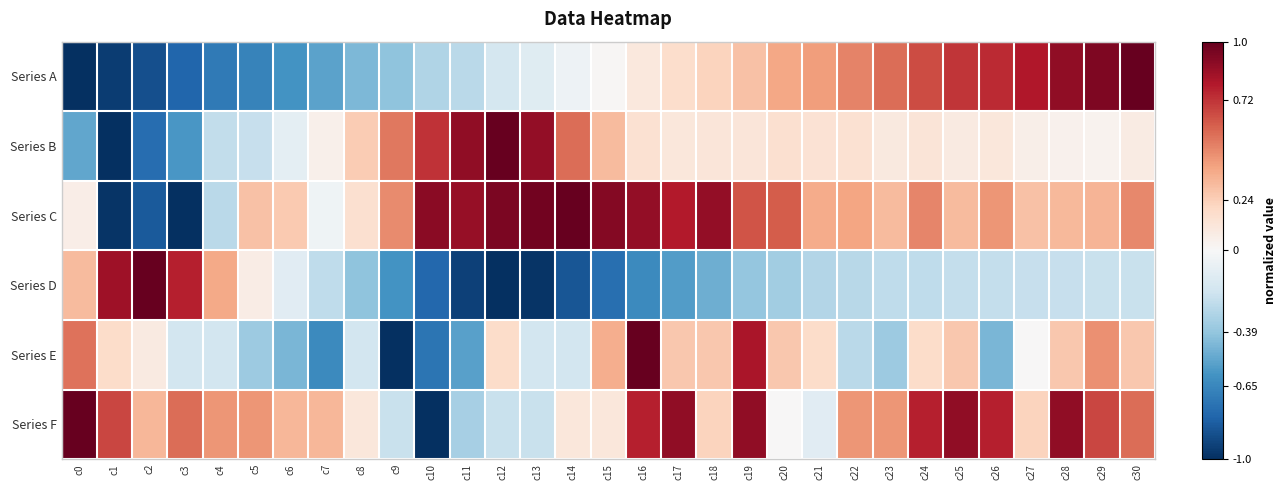

How many categories are shown in the chart?

31